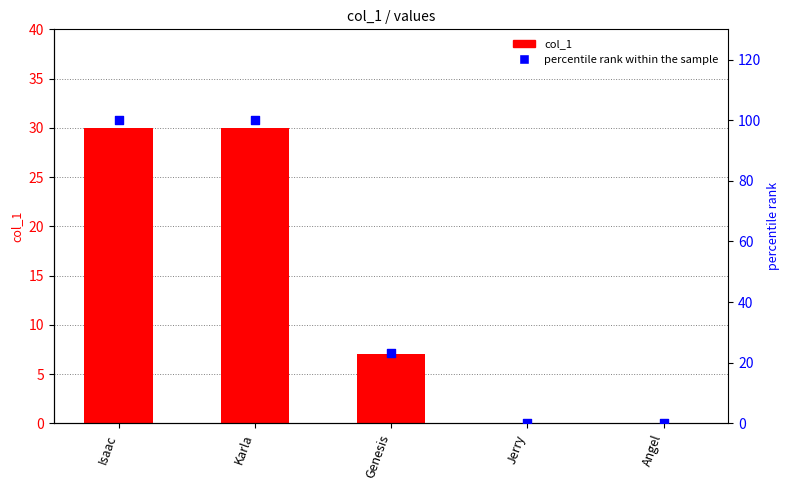

What are all the series names shown in the legend?

col_1, percentile rank within the sample